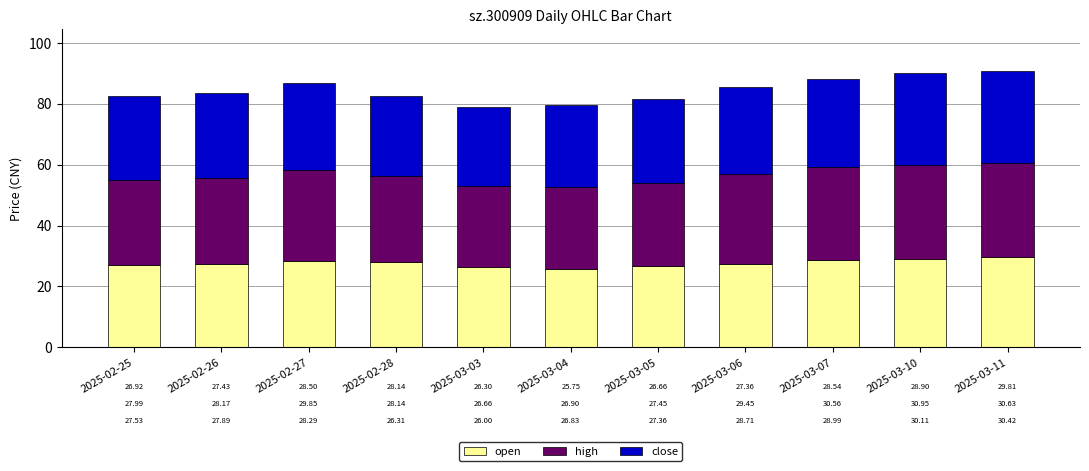

List the labels in order of open value, largest first.

2025-03-11, 2025-03-10, 2025-03-07, 2025-02-27, 2025-02-28, 2025-02-26, 2025-03-06, 2025-02-25, 2025-03-05, 2025-03-03, 2025-03-04